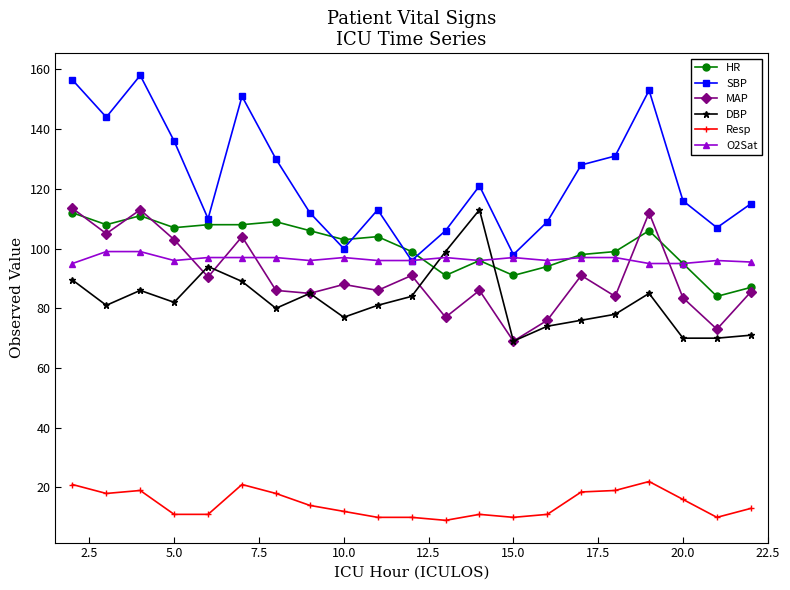

True or false: SBP has more than 1 points higher than both neighbors.

True